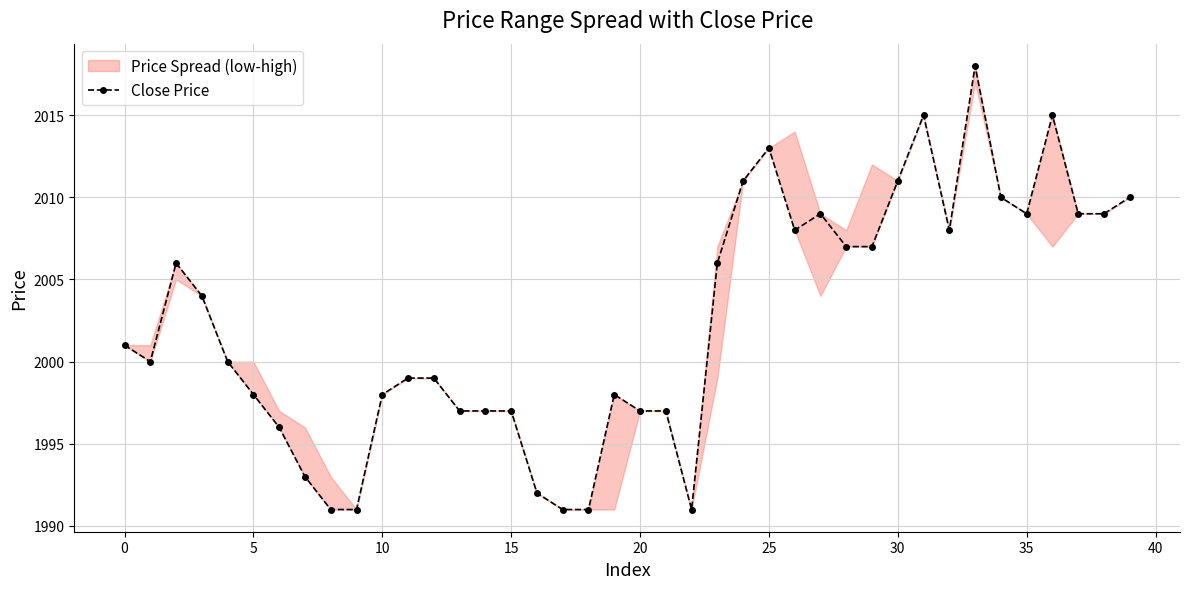

True or false: Close Price has more than 0 points higher than both neighbors.

True